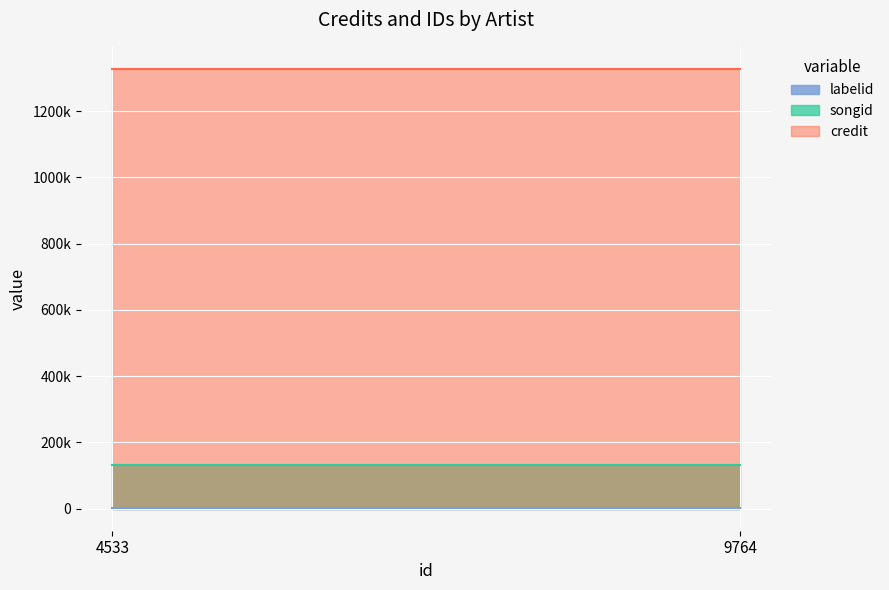

What is the maximum value shown in the chart?

1327769